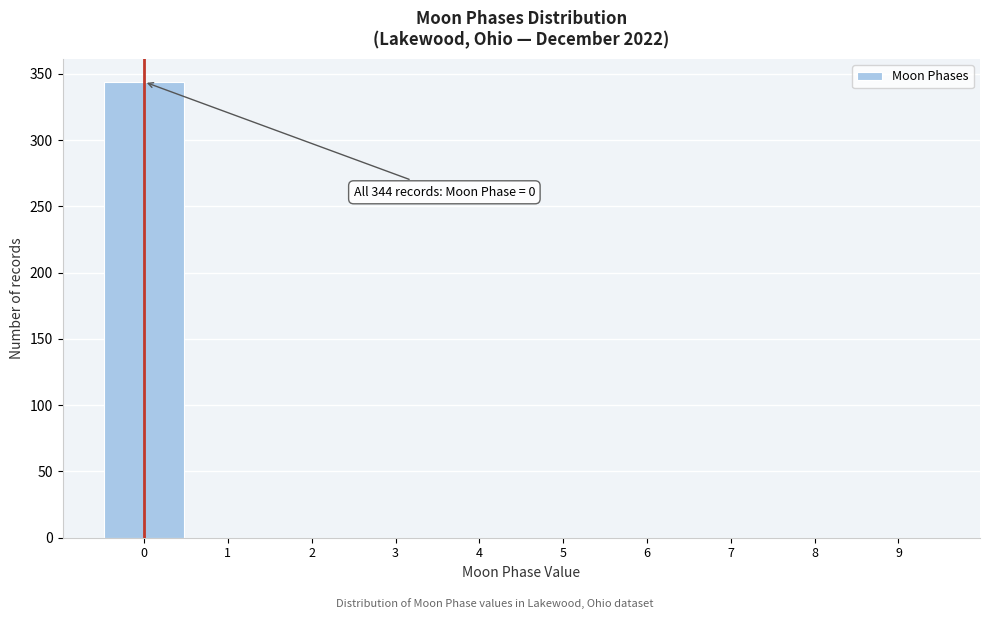

Over which range of the x-axis is the bar tallest?

-0.5 to 0.5